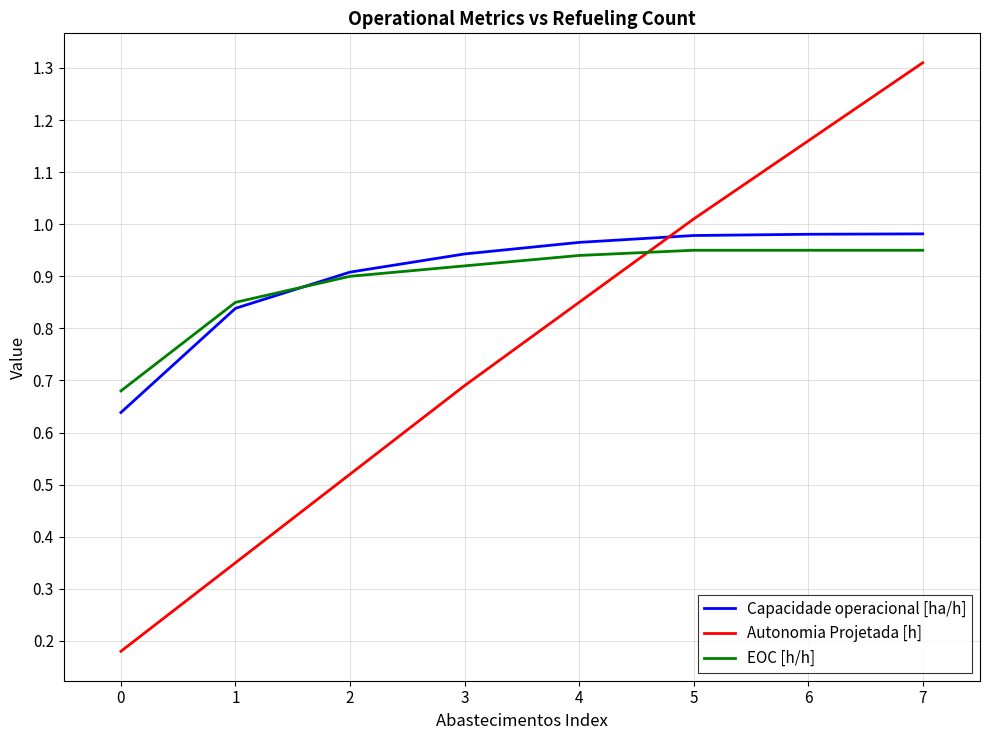

What is the maximum value shown in the chart?

1.3